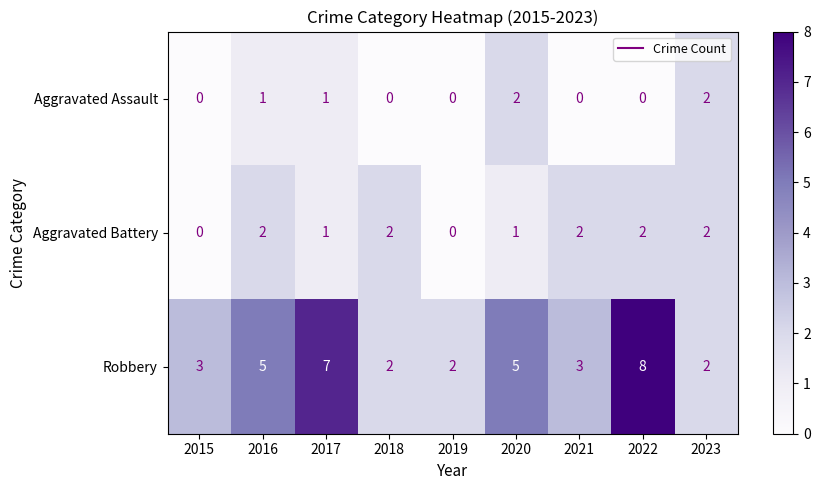

List the series in order of their overall mean, lowest first.

Aggravated Assault, Aggravated Battery, Robbery